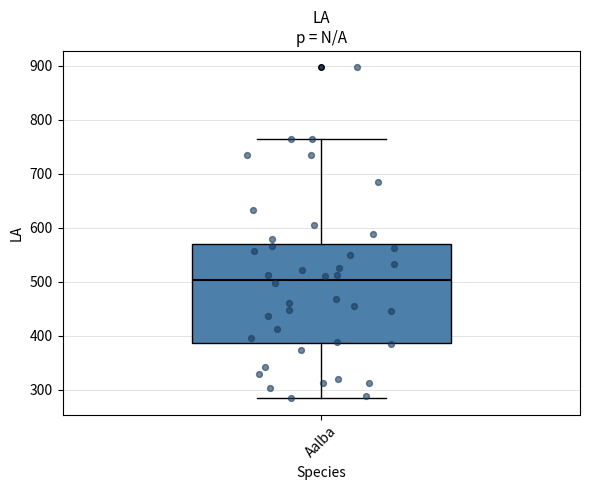

Read this box plot against the y-axis: the position of the median line, the range covered by the box, and the ends of both whiskers. The values are not printed on the chart, so give them approximately, as read against the axis.

median 500, box 390 to 570, whiskers 280 to 760